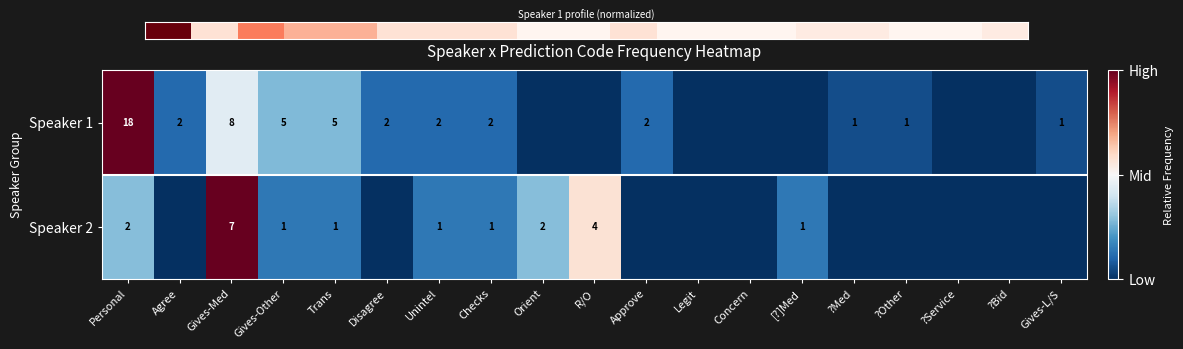

At how many categories does at least one series exceed 0?

15